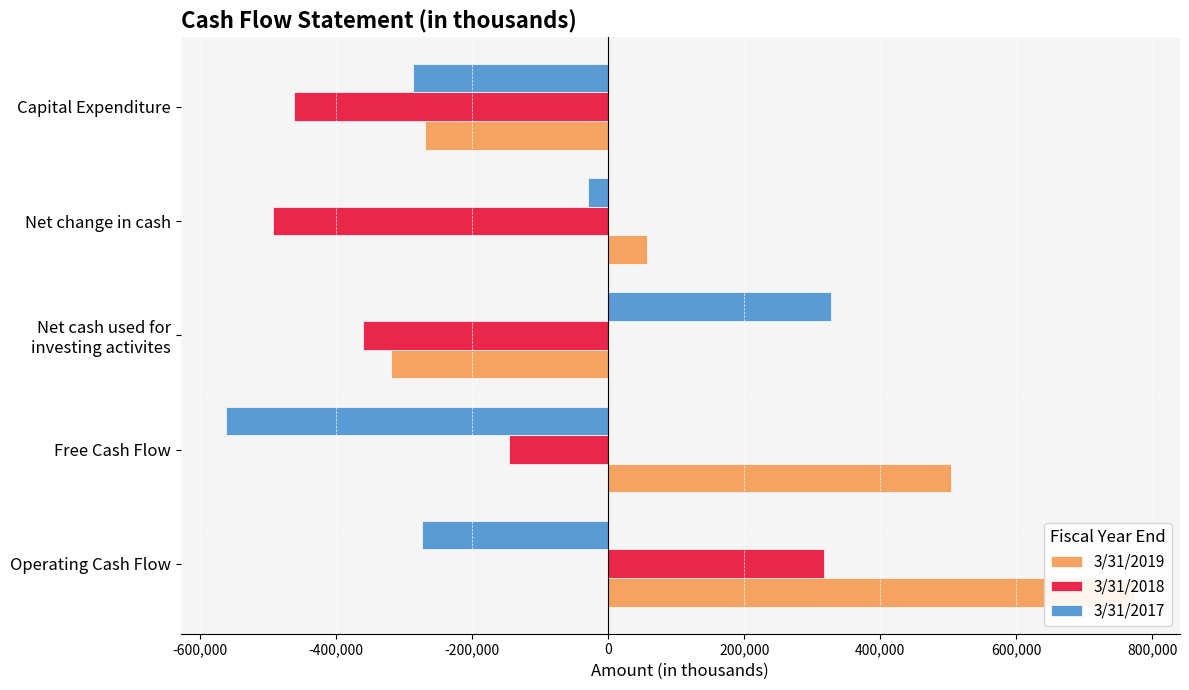

Between Net cash used for investing activites and Net change in cash, which is larger?

Net change in cash